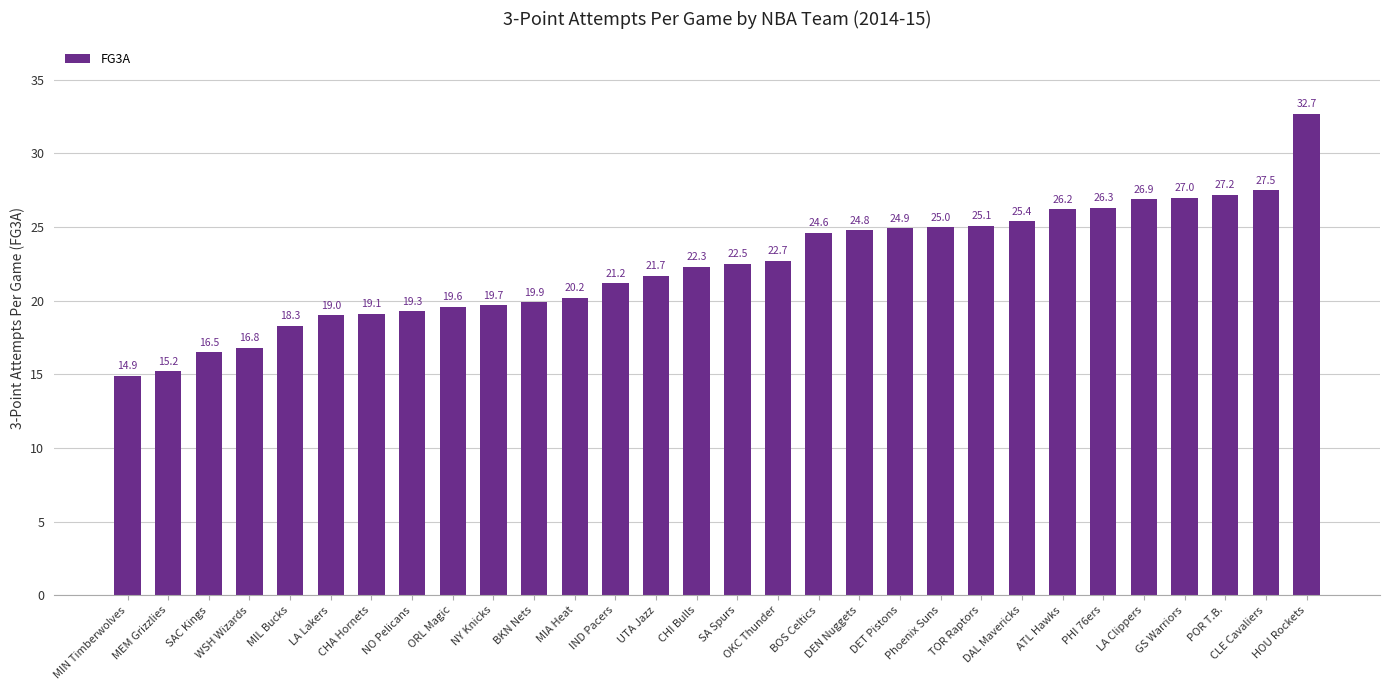

What position from the right is IND Pacers?

18